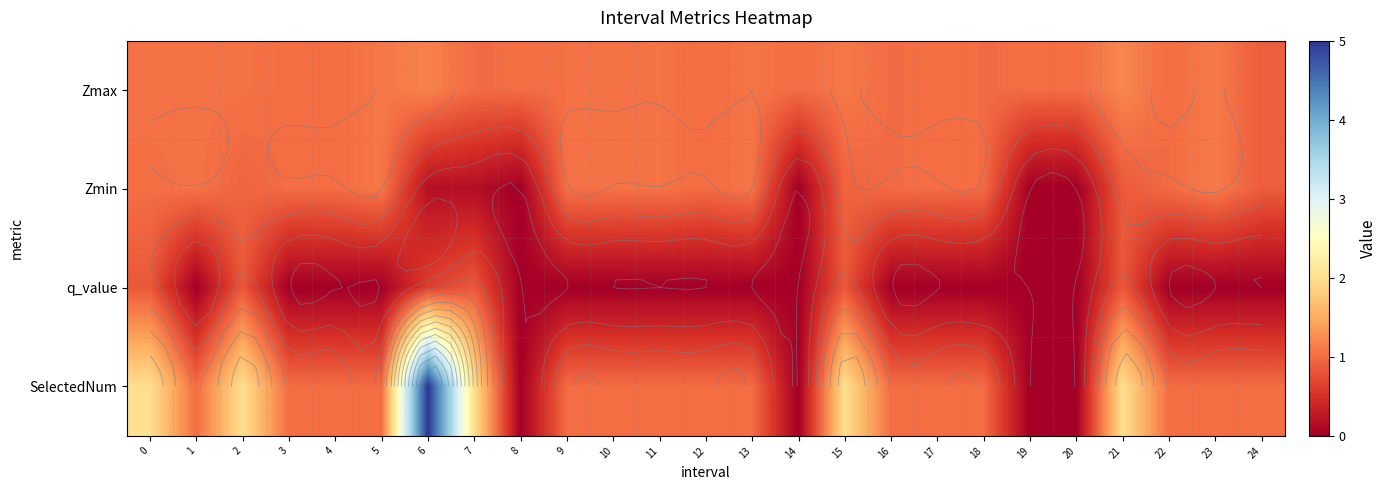

Between 15 and 23, which is larger?

23